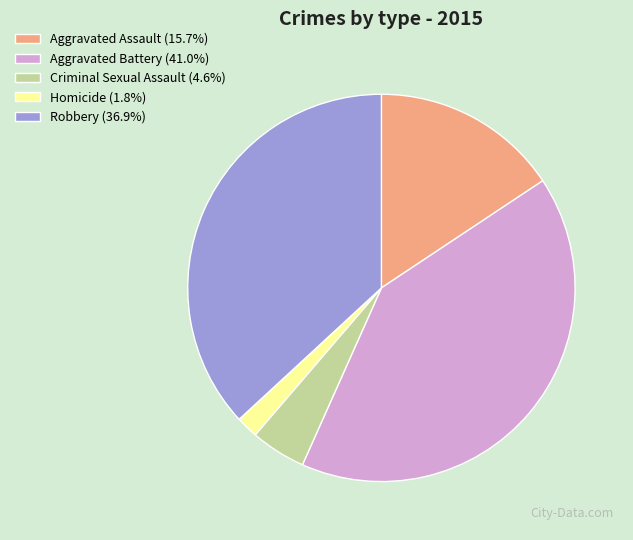

Approximately how many times larger is the value at Aggravated Battery (41.0%) compared to Criminal Sexual Assault (4.6%)?

8.9